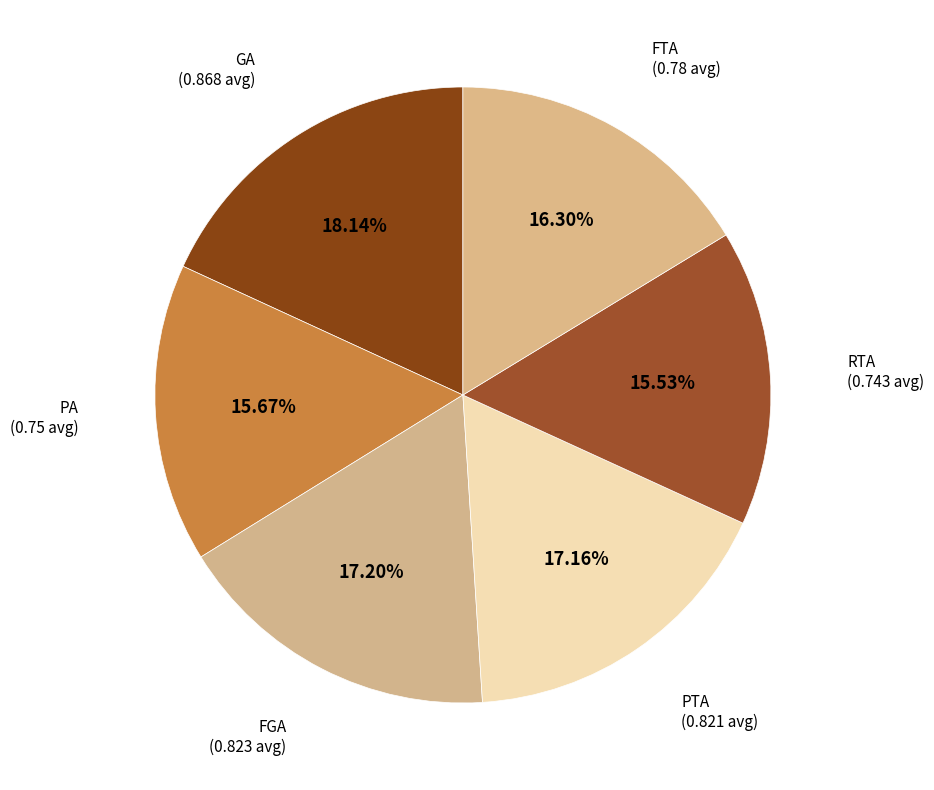

Which slice is the smallest?

RTA